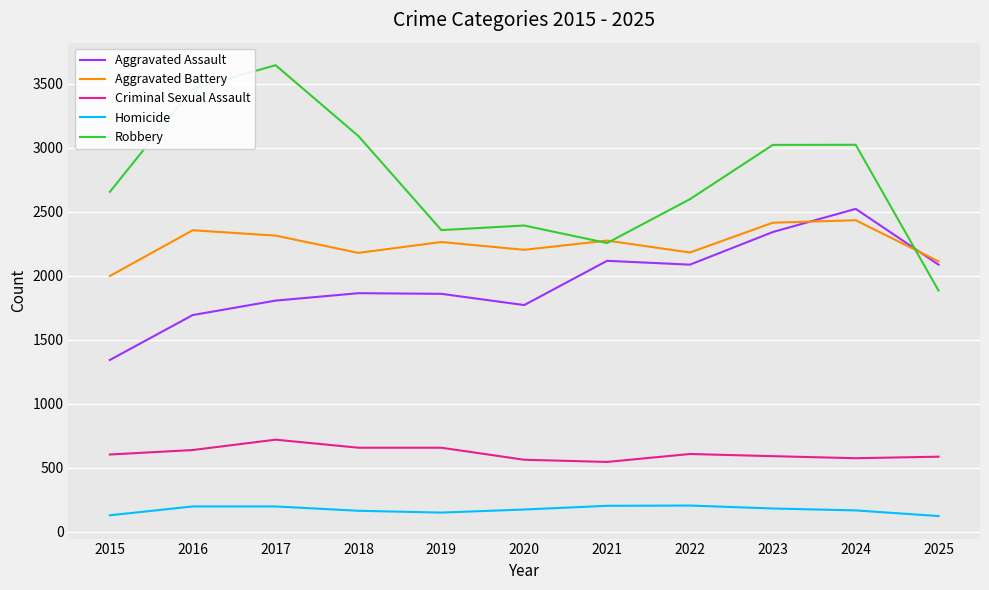

The Homicide series shows 203 at 2022. True or false?

True